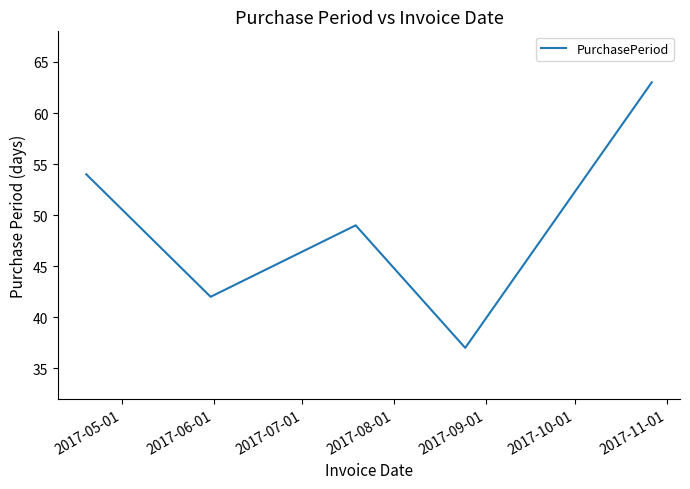

How many interior local valleys (lower than both neighbors) does the data have?

2